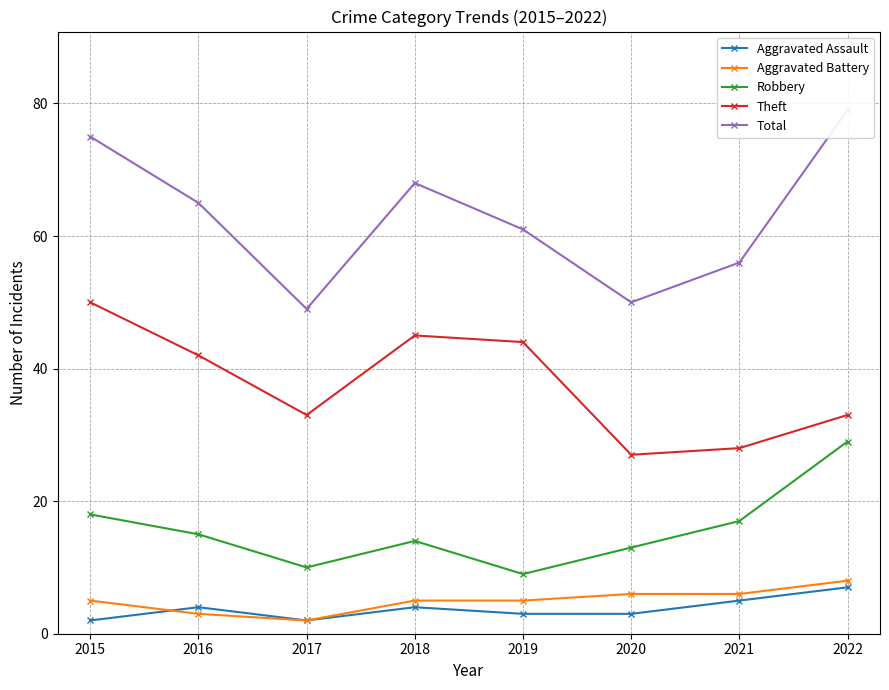

Is this an area chart (filled region under the line)?

No